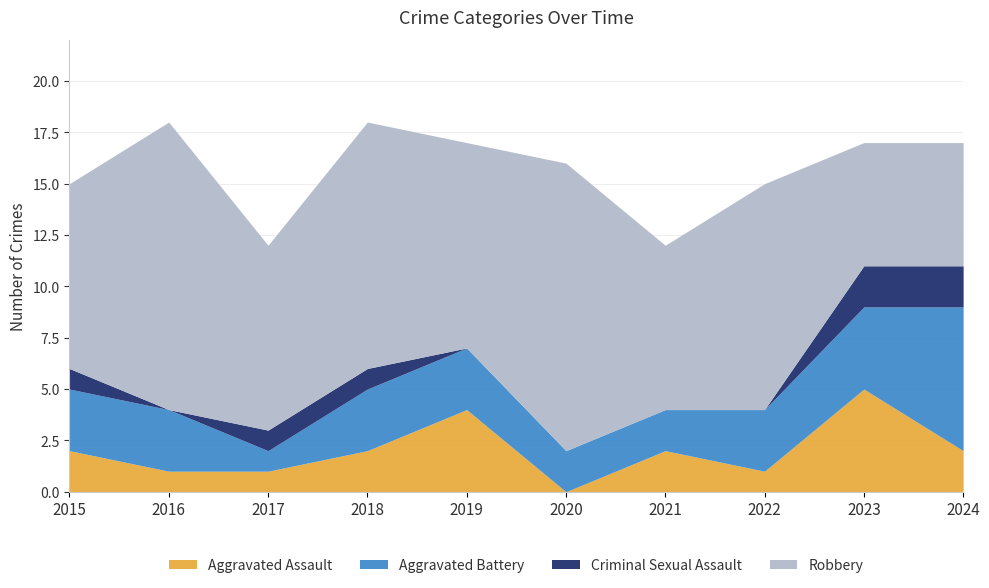

Is the value of Aggravated Battery at 2021 greater than the value of Criminal Sexual Assault at 2019?

Yes